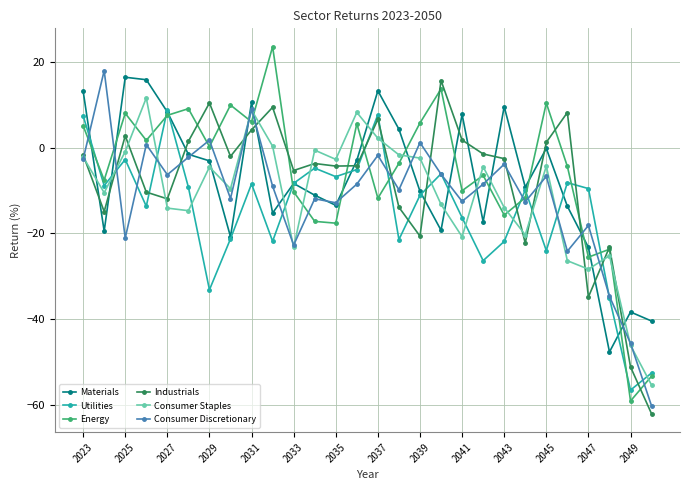

Which series has the largest range (max minus min)?

Energy